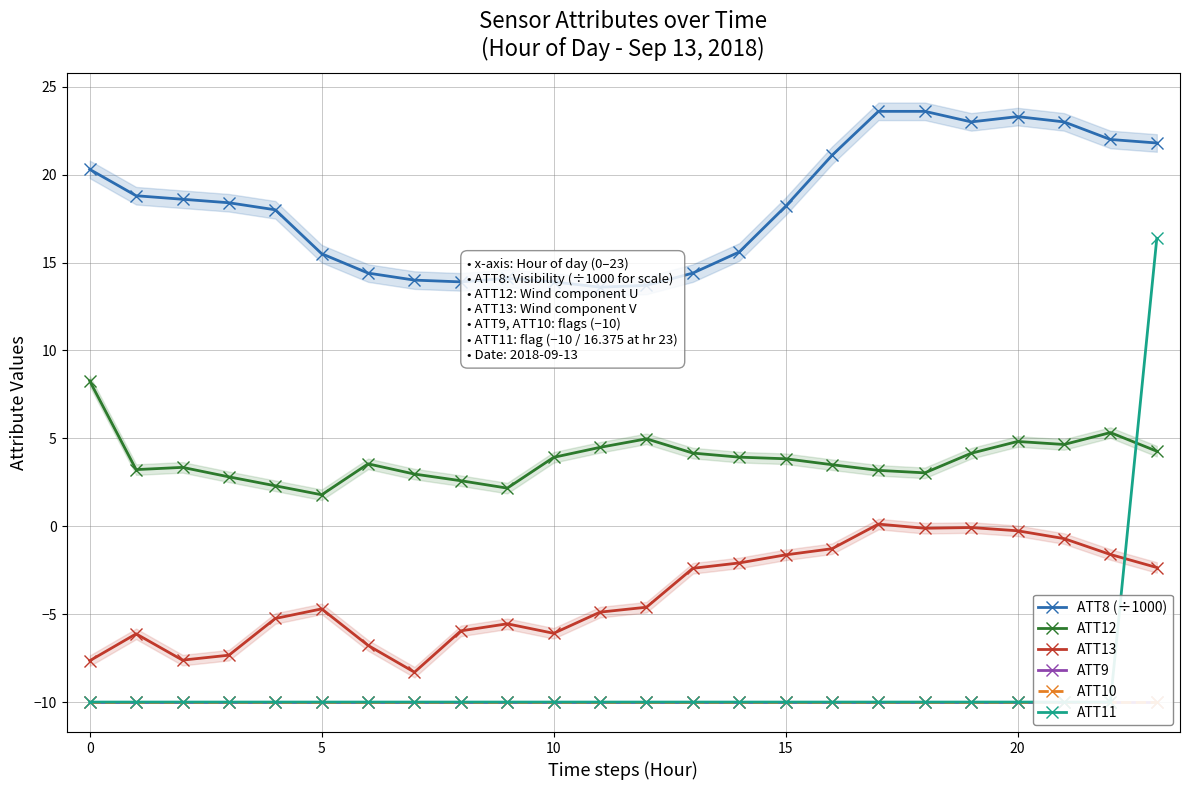

How many lines are shown in the chart?

6